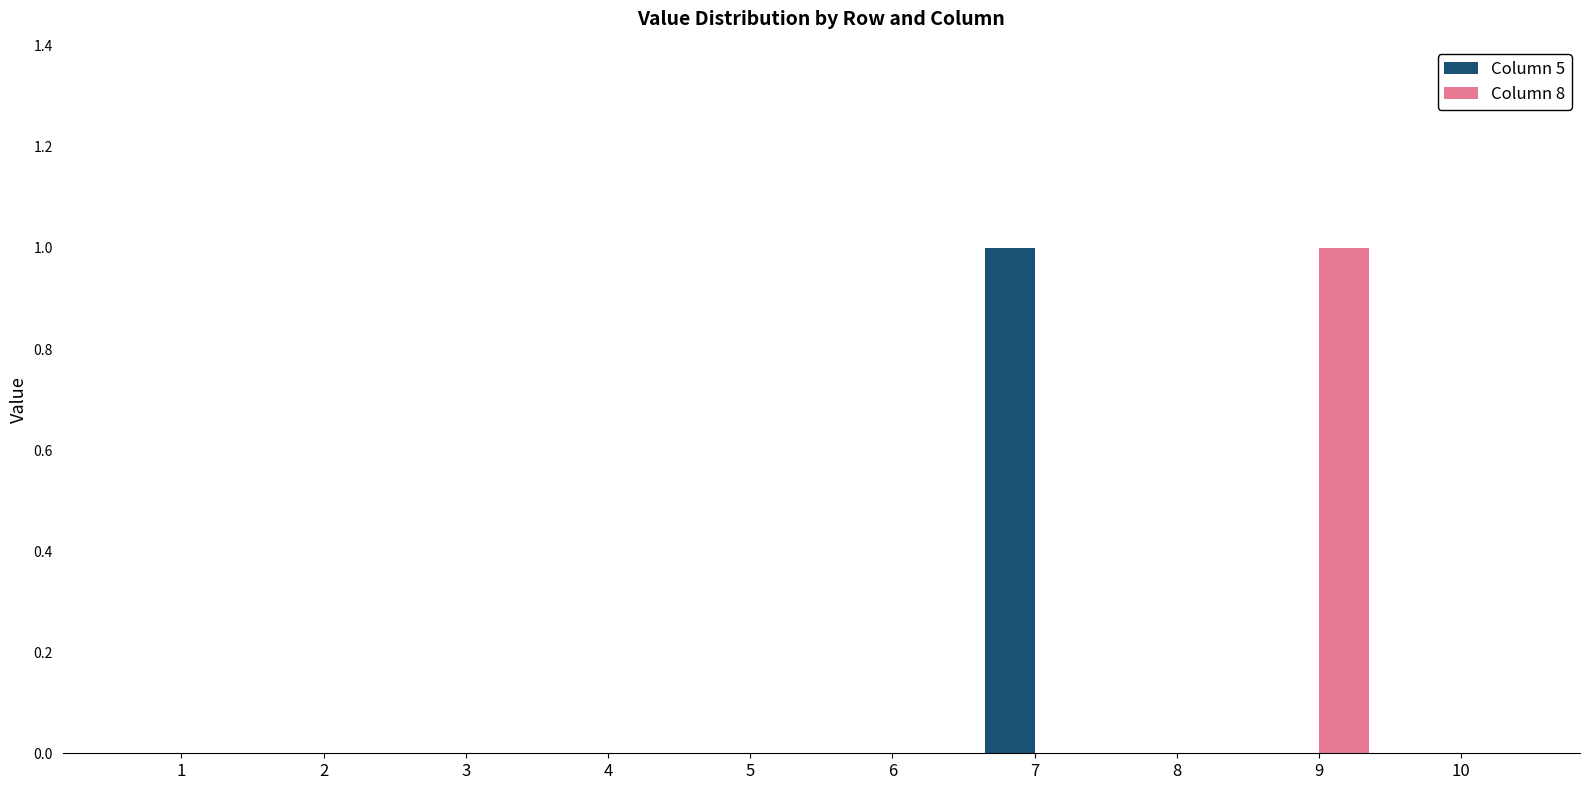

Which series changed the most between 1 and 7?

Column 5